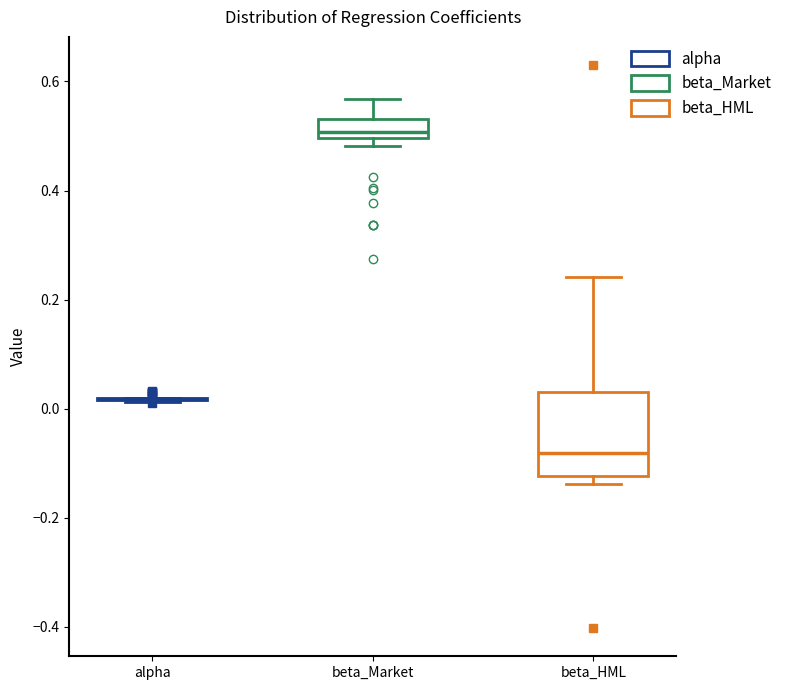

Which box is the tallest, from its lower edge to its upper edge?

beta_HML